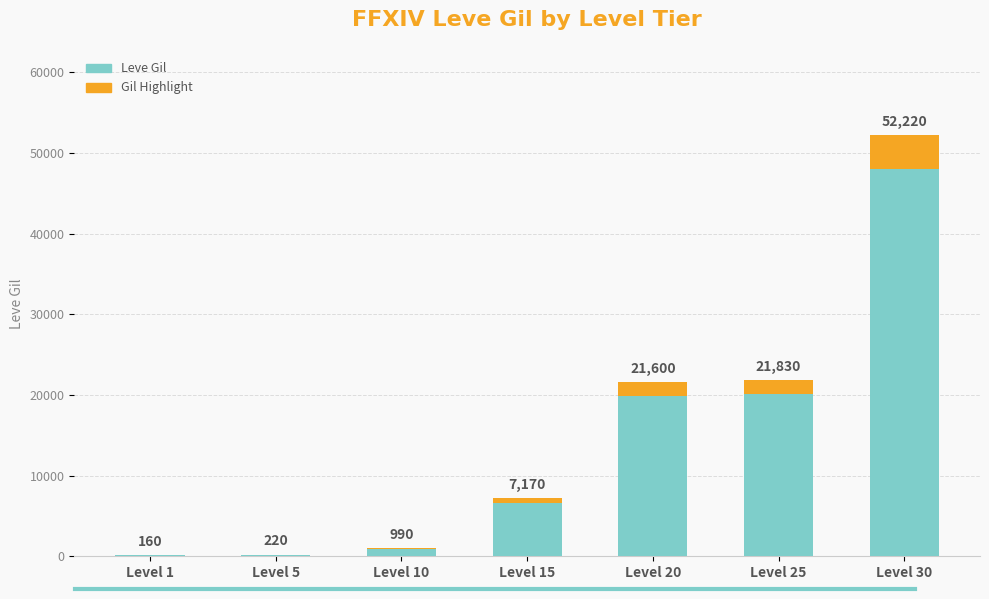

Reading left to right, transcribe all the data shown in this chart.

160	220	990	7170	21600	21830	52220